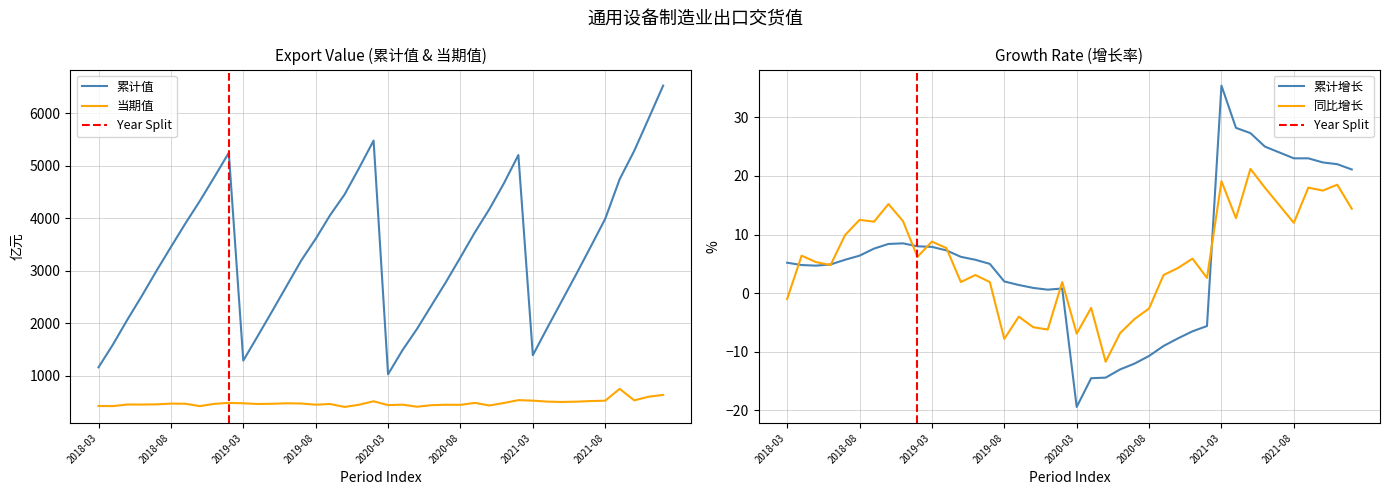

Where is the first local maximum for 同比增长?

2018-04